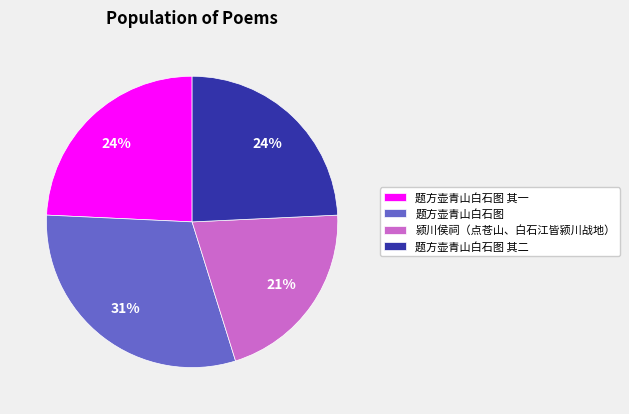

True or false: 题方壶青山白石图 其二 accounts for 36% of the total.

False